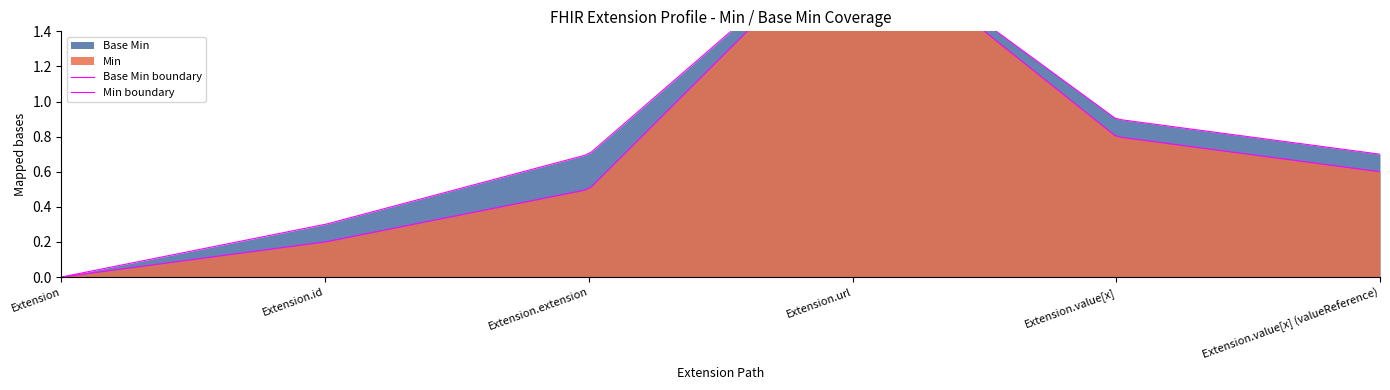

How many series are shown in this chart?

2